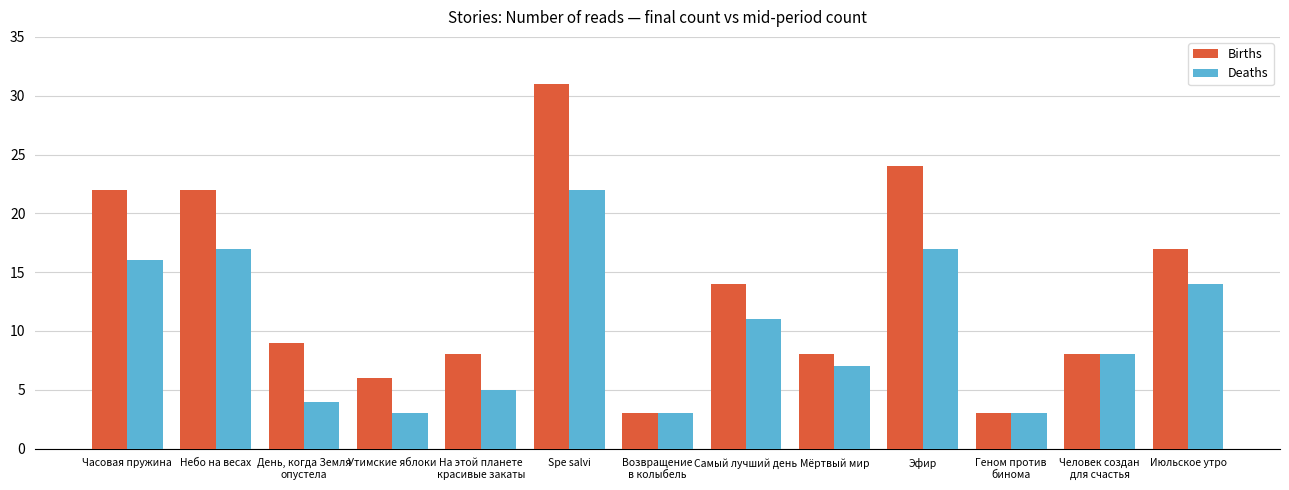

Is the value of Deaths at Возвращение
в колыбель greater than the value of Births at Самый лучший день?

No